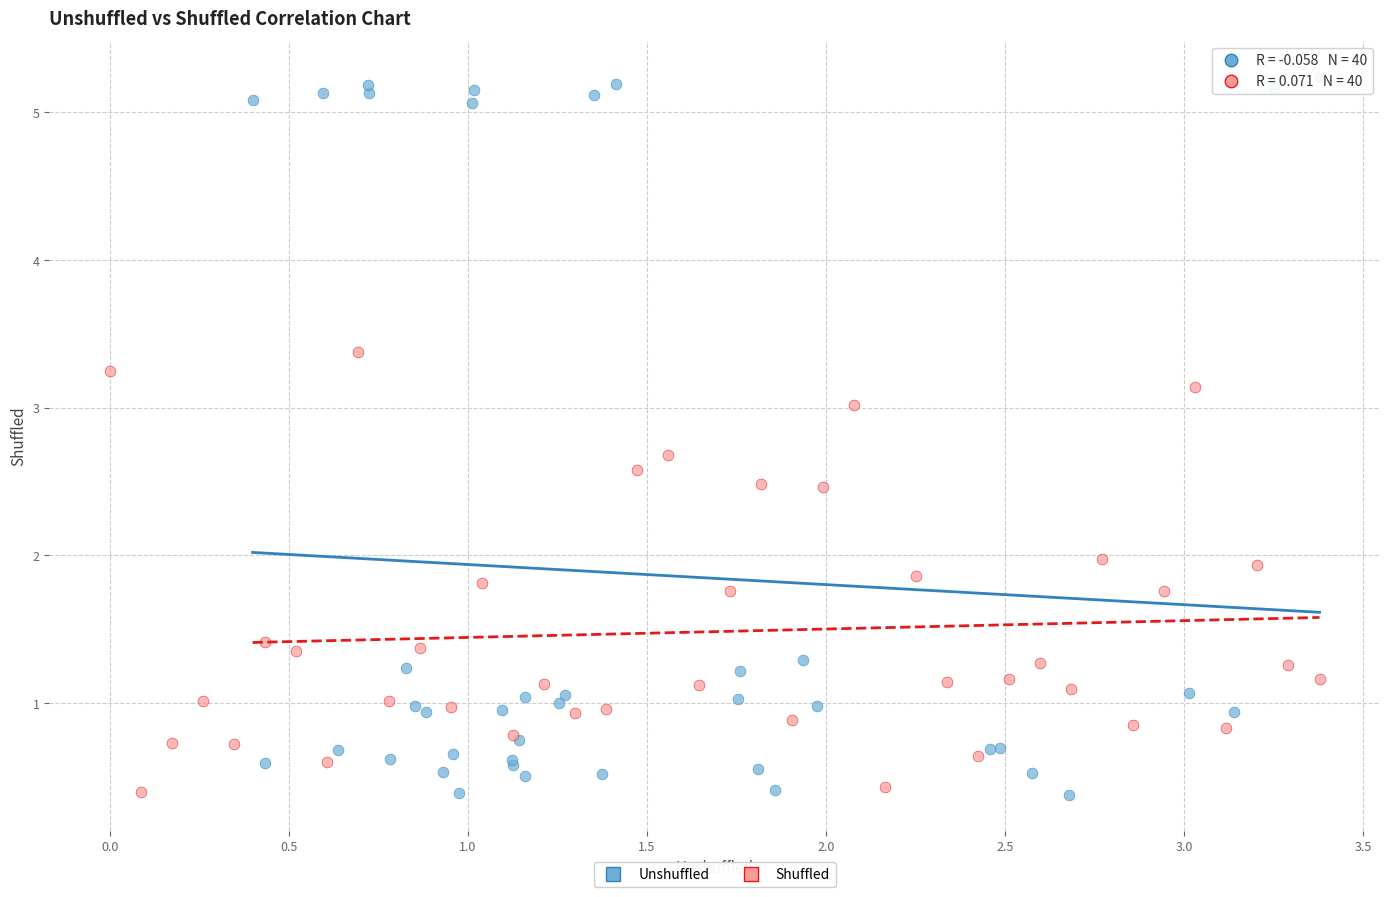

Which series contains the highest Y value?

Unshuffled